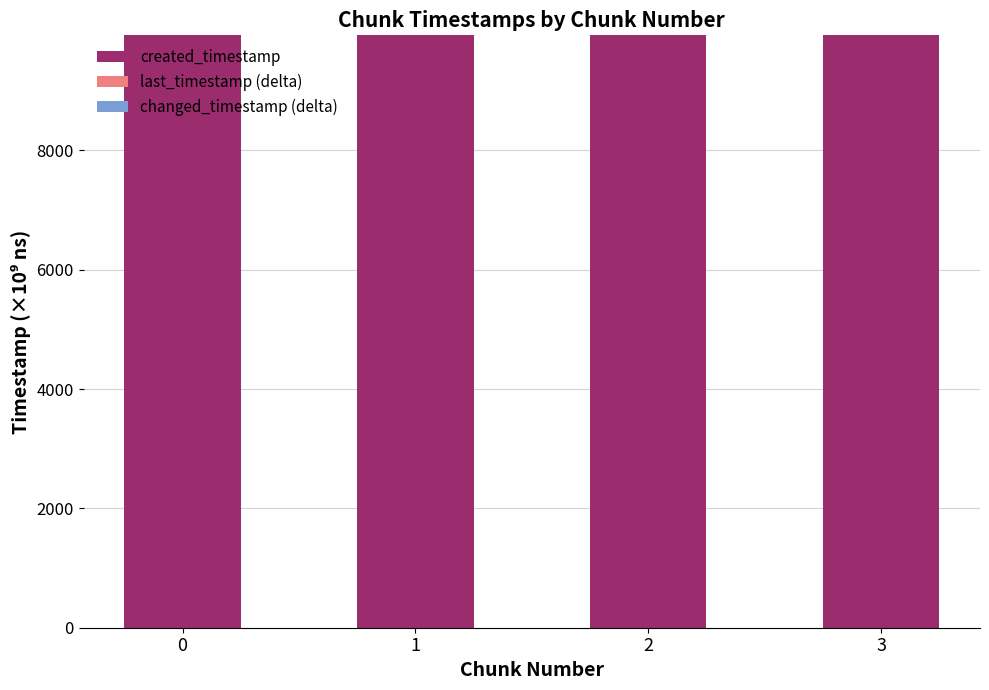

What is the sum of all created_timestamp values?

39705.7